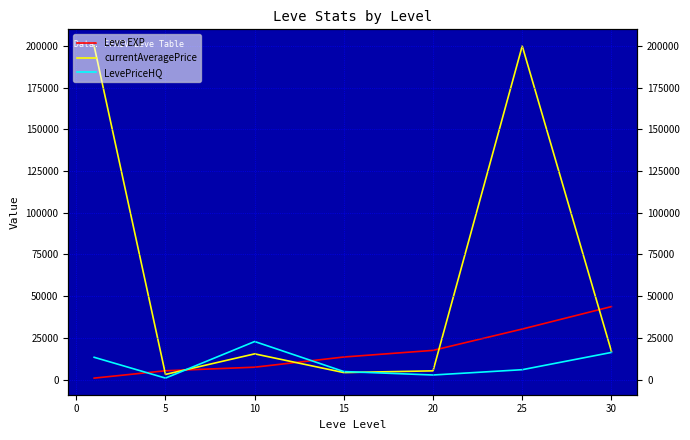

How many data points does each series have?

7